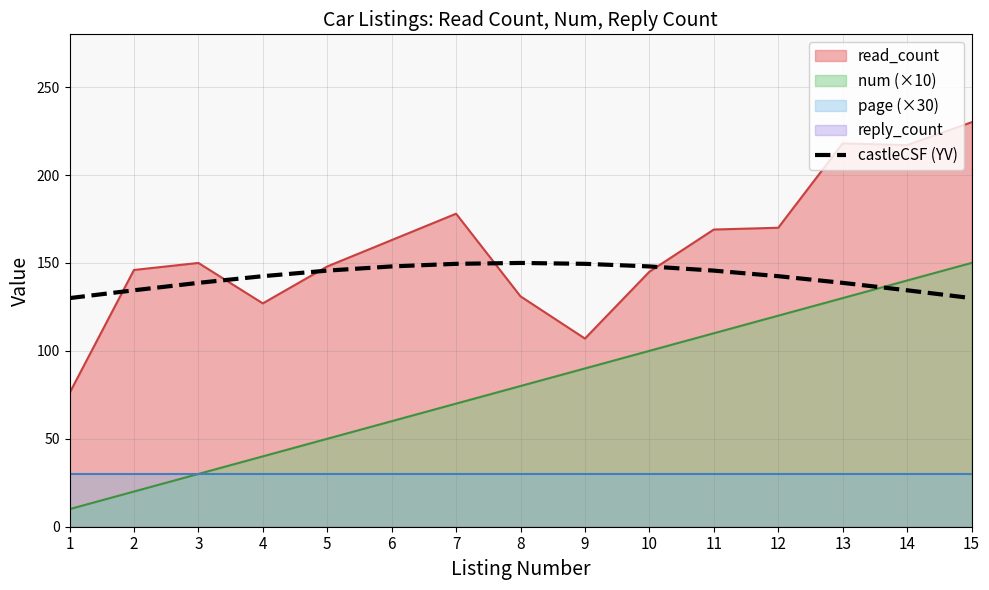

What is the change in value from 10 to 12?

-5.5